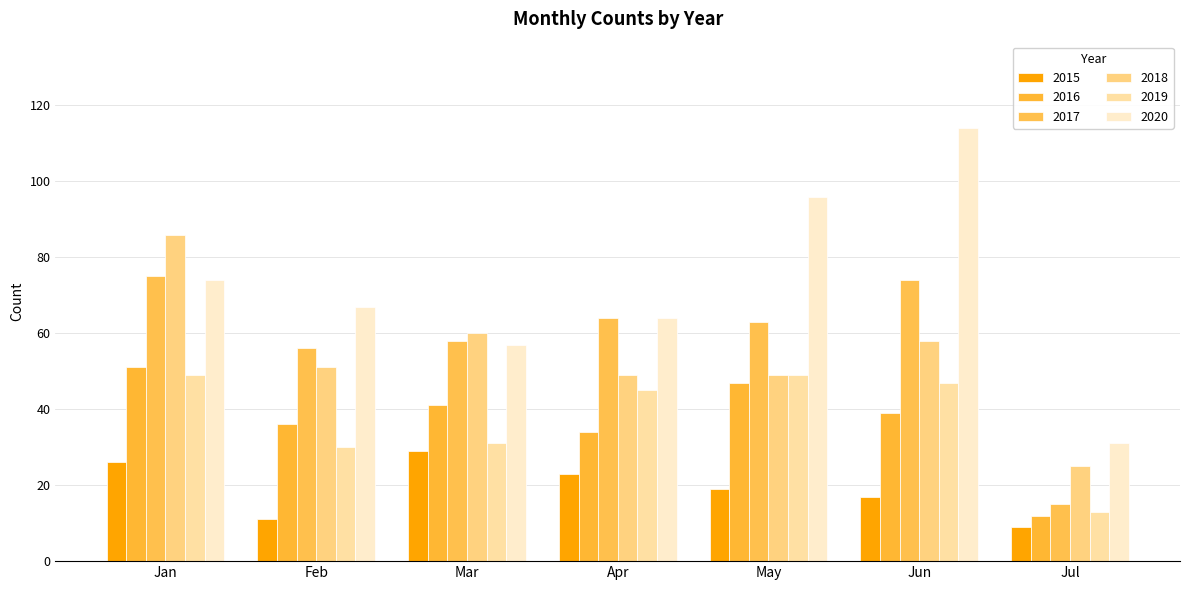

What is the minimum value shown in the chart?

9